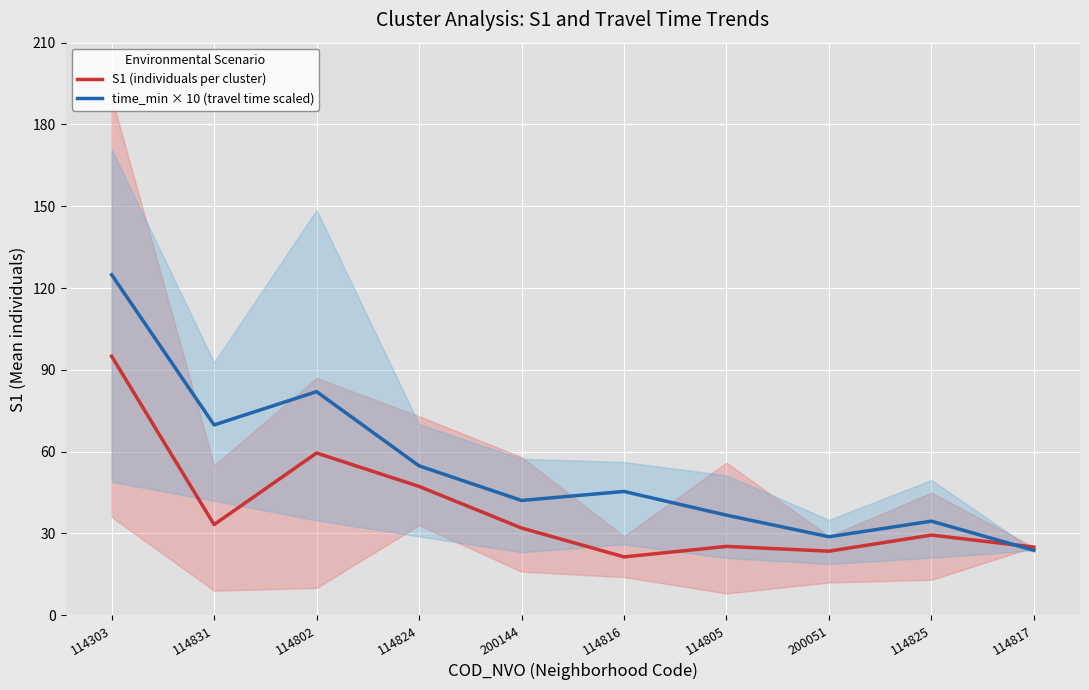

How many data points in S1 (individuals per cluster) are less than 32?

5